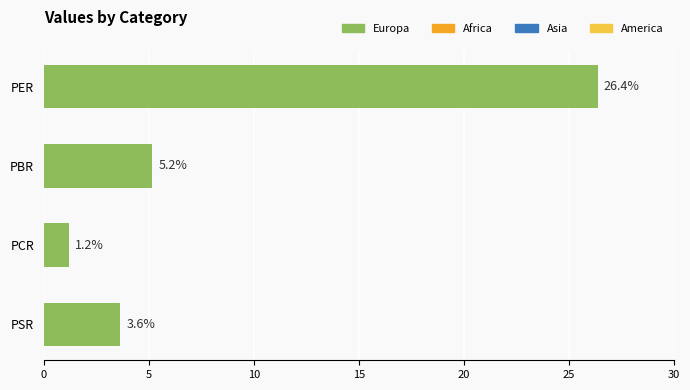

The value at PER is 7.2. True or false?

False